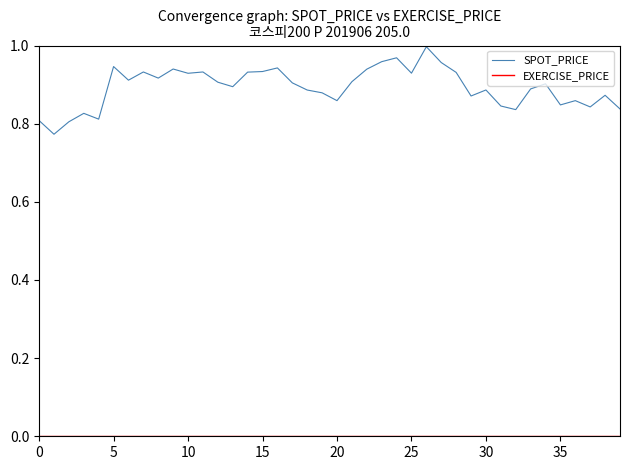

Which series has the largest total across all categories?

SPOT_PRICE